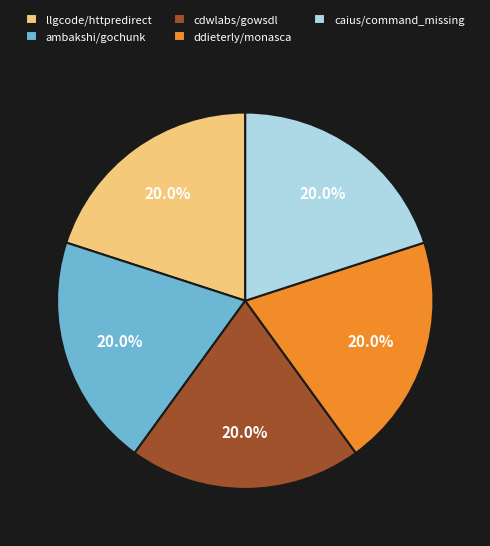

How many slices are in this pie chart?

5